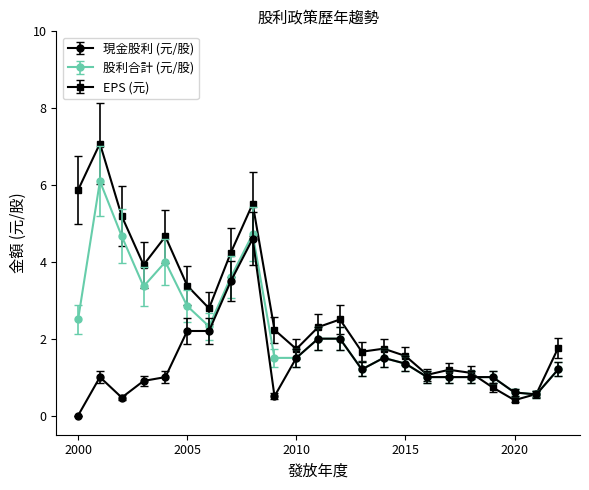

Which series has the widest spread of values?

EPS (元)